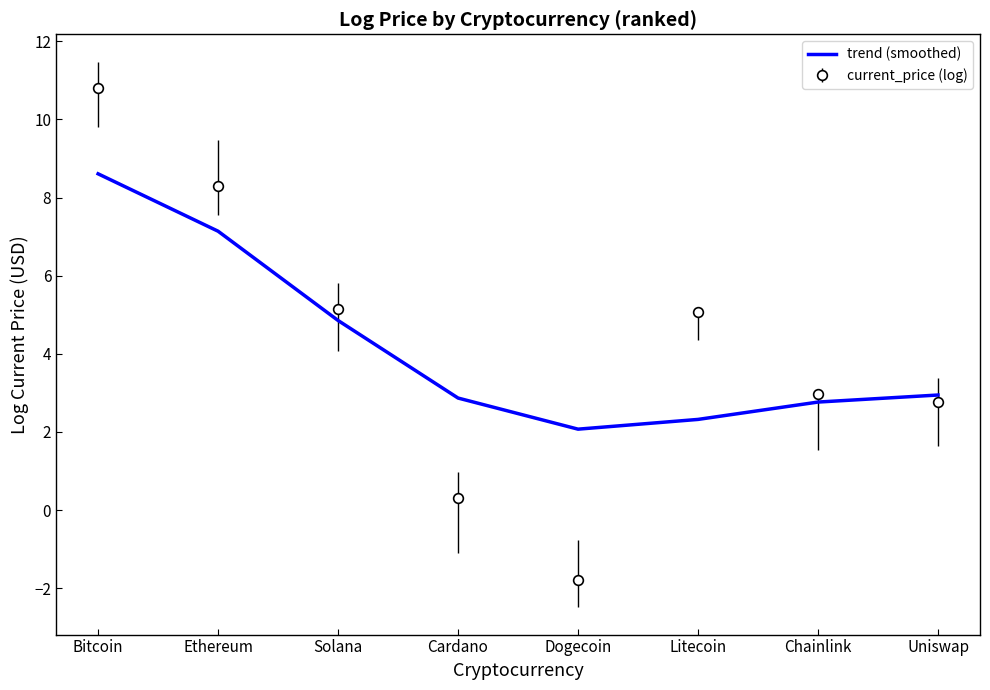

What is the total value across all series at Dogecoin?

0.3